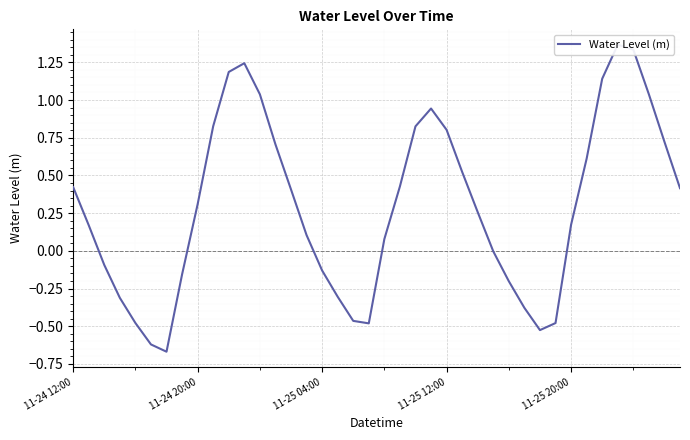

How many lines are shown in the chart?

1